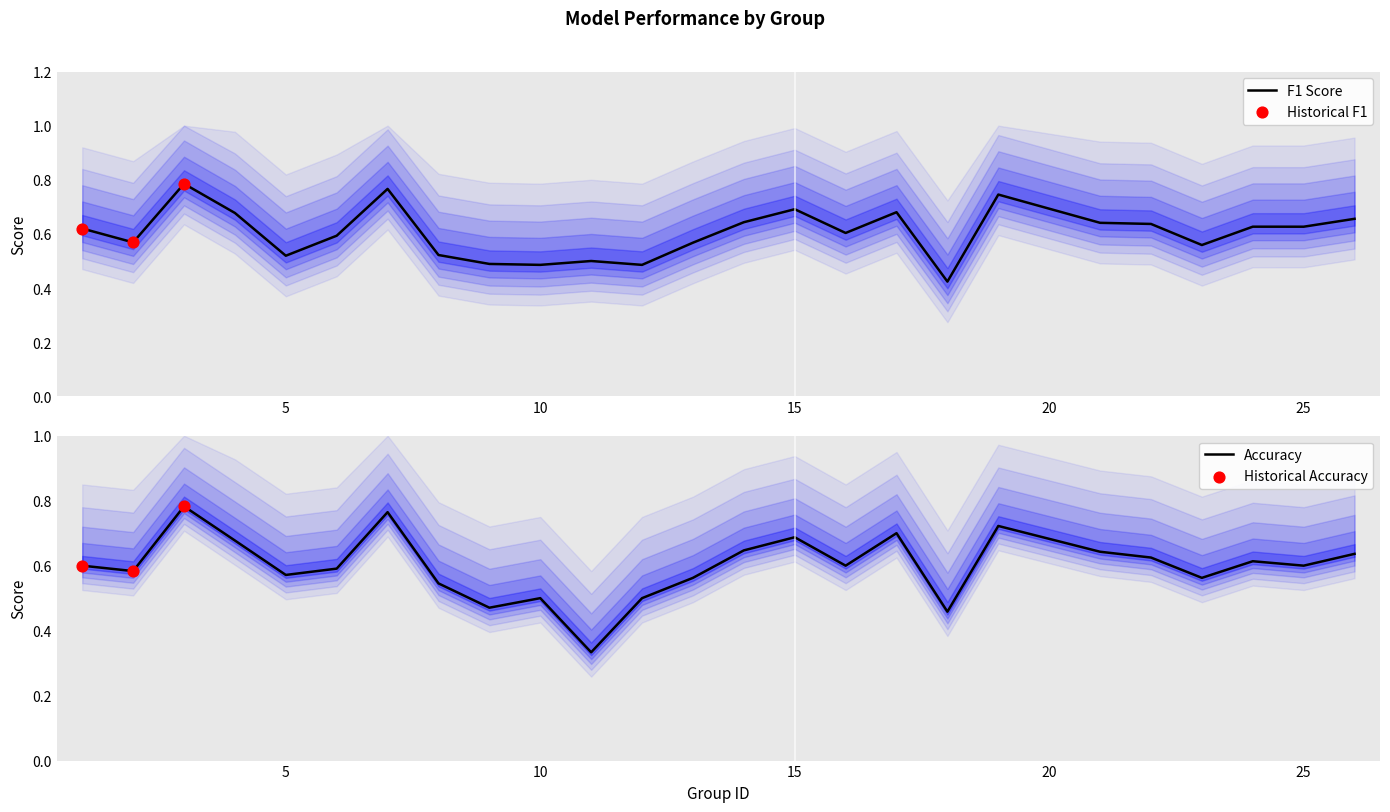

Is the value of f1 at 16 greater than the value of accuracy at 2?

Yes